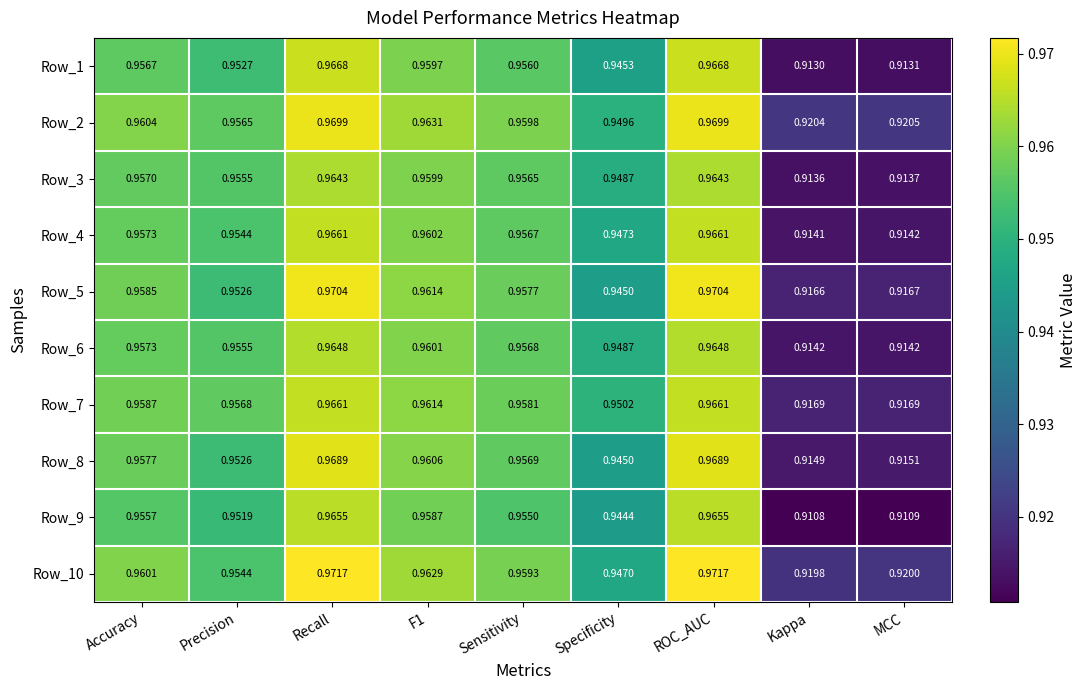

At which label is Row_2 closest to 0?

Kappa